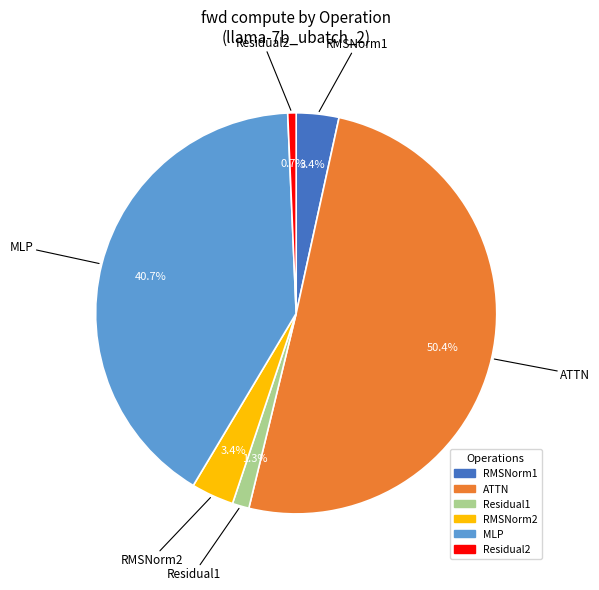

The Residual1 slice represents 1% of the pie. True or false?

True